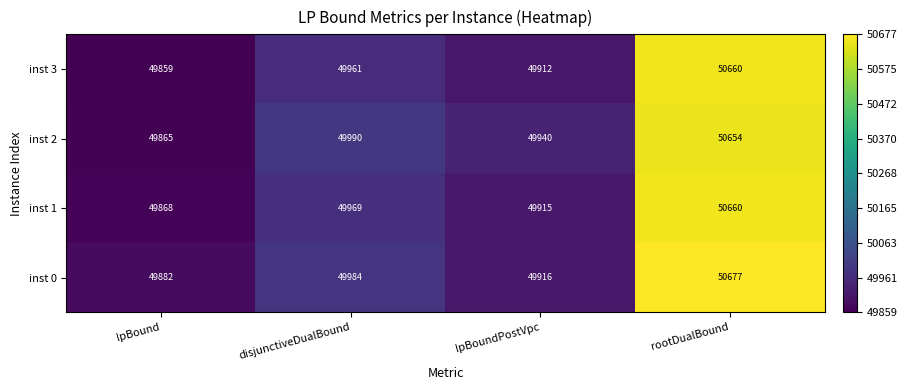

How many data points in inst 3 are less than 49961?

2